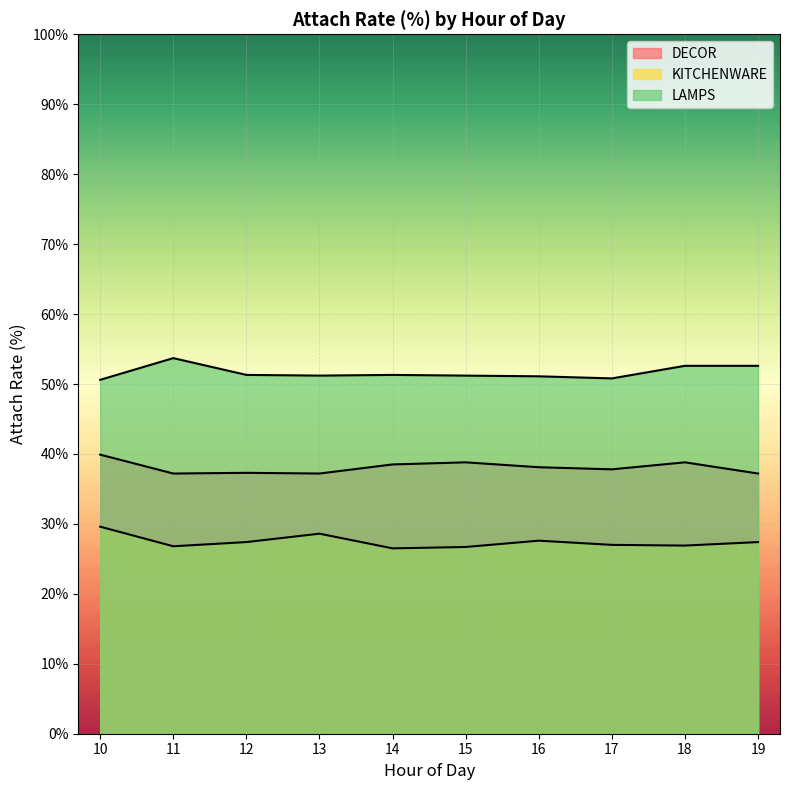

At which category does the chart reach its peak across all series?

11